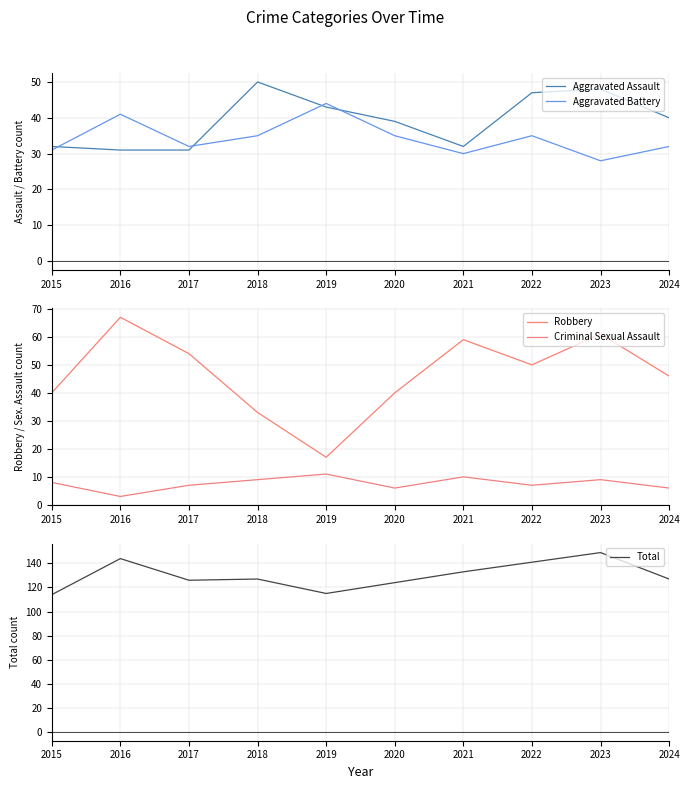

At which label is Aggravated Battery closest to 36?

2018